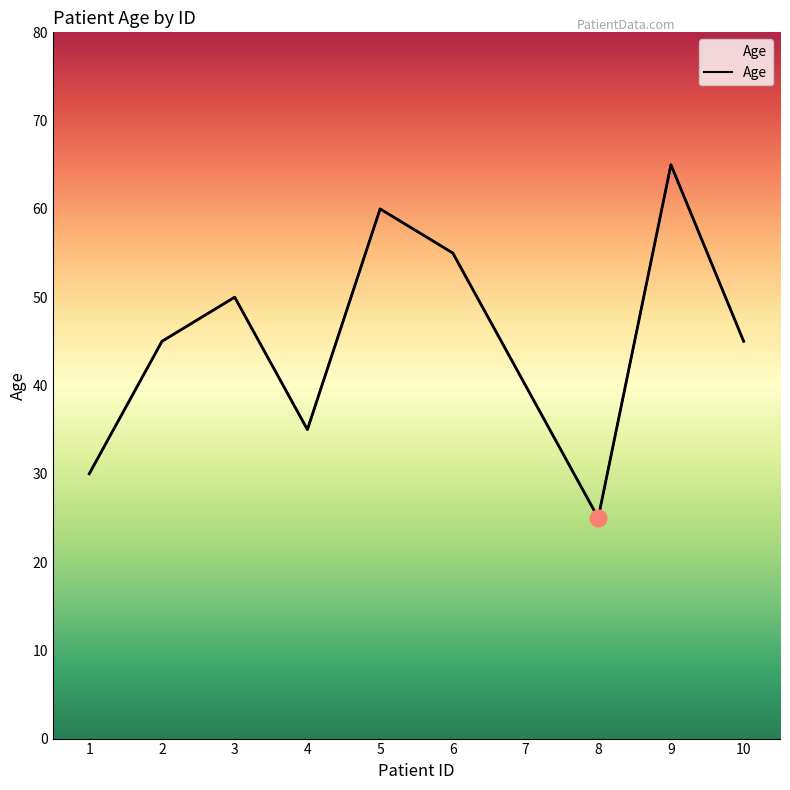

What is the difference between the values at 3 and 9?

15